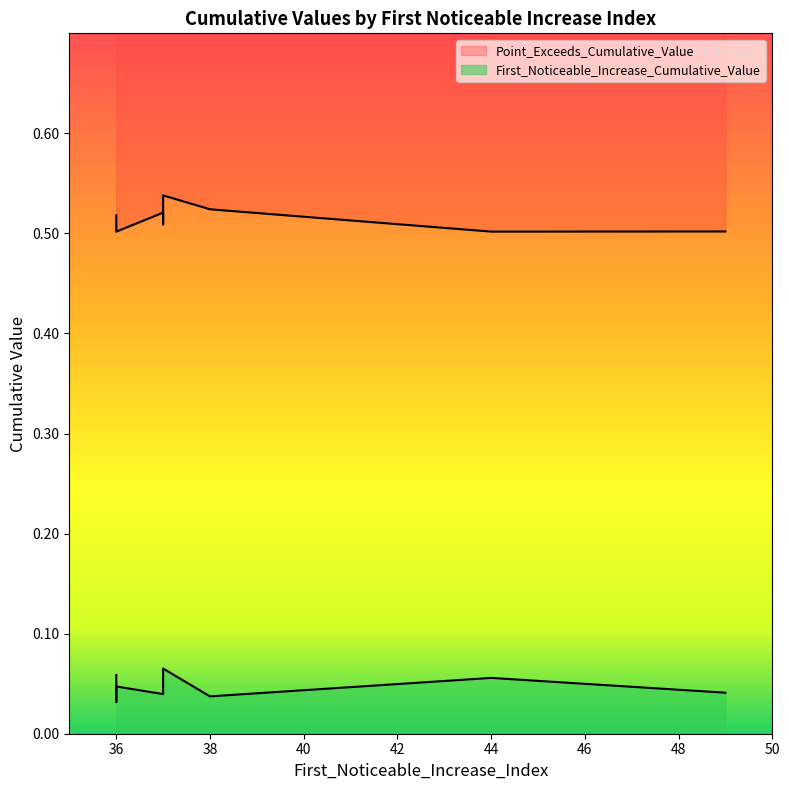

What is the value of the Point_Exceeds_Cumulative_Value point at the 2nd from the left?

0.5